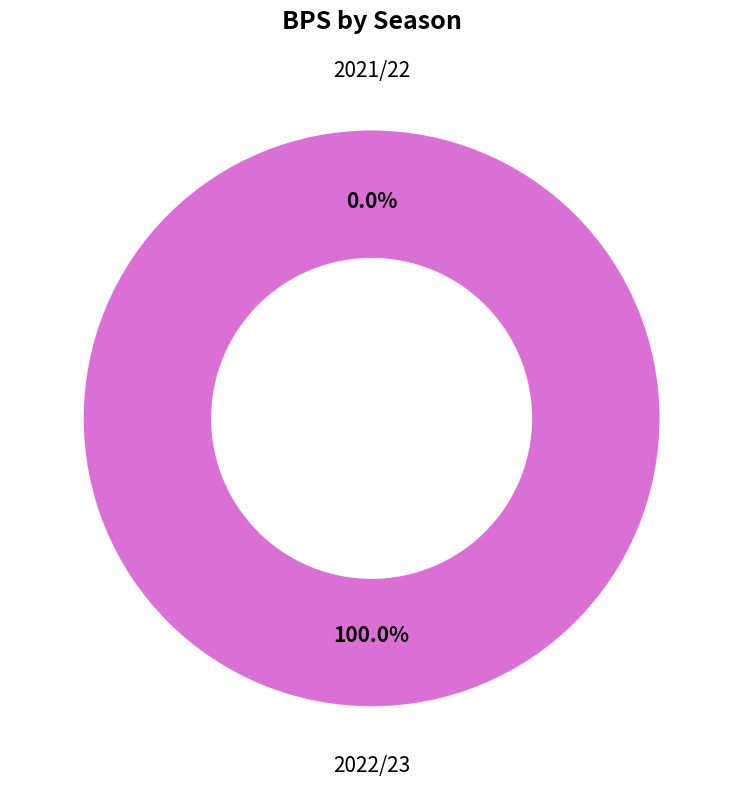

What is the total percentage of 2022/23 and 2021/22?

100.0%